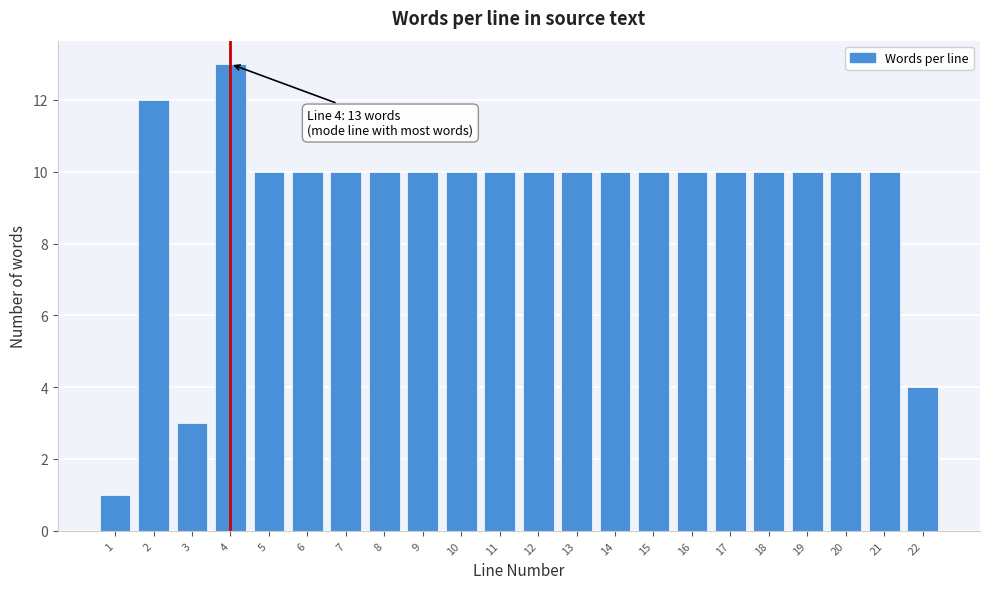

Reading left to right, extract all data points from this chart.

1=1	2=12	3=3	4=13	5=10	6=10	7=10	8=10	9=10	10=10	11=10	12=10	13=10	14=10	15=10	16=10	17=10	18=10	19=10	20=10	21=10	22=4